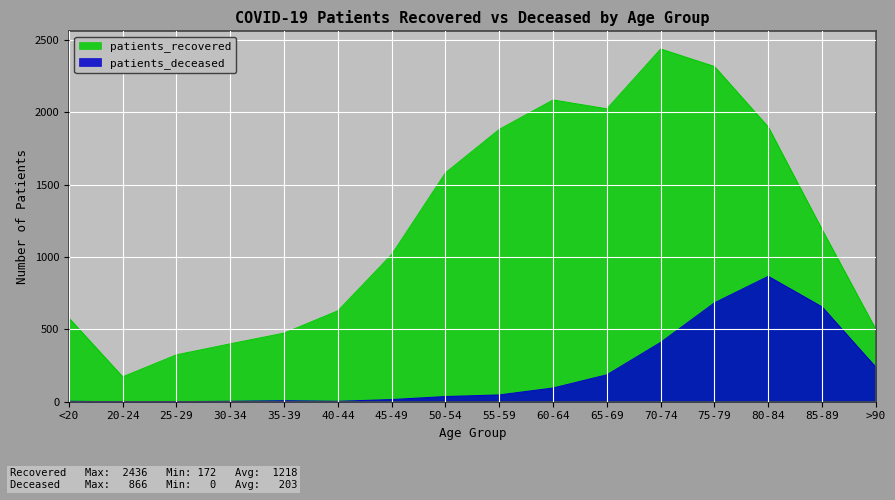

What value does the patients_deceased series have at 35-39?

7